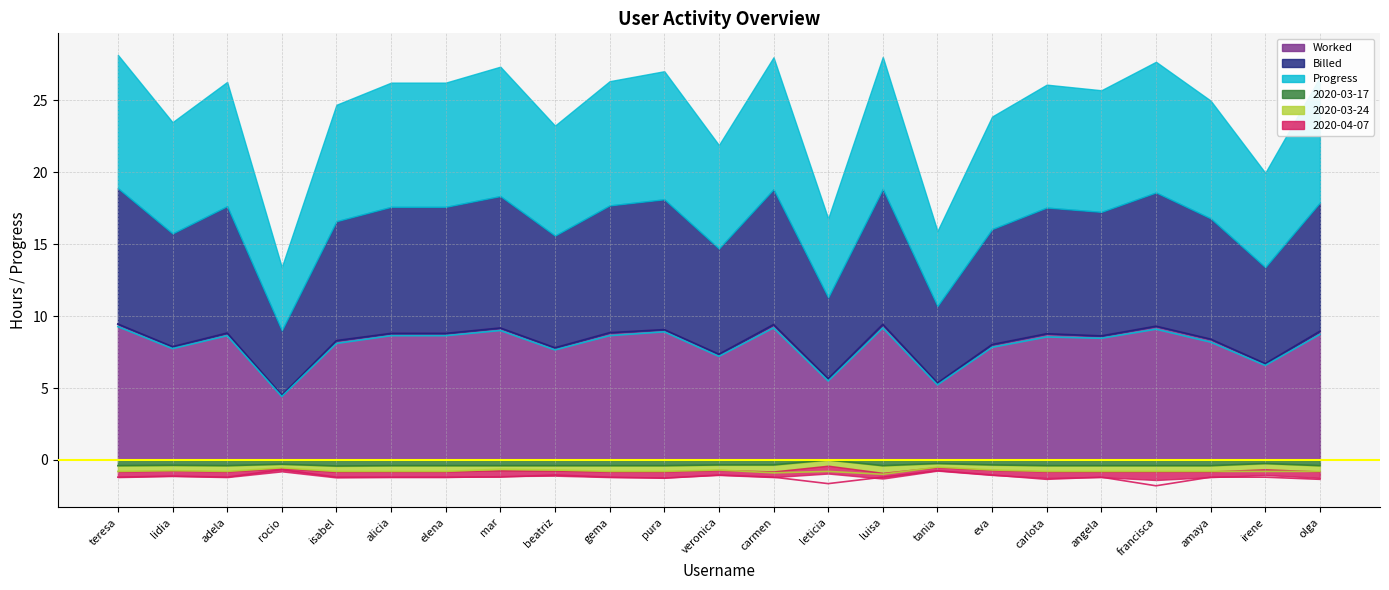

What position from the right is carlota?

6